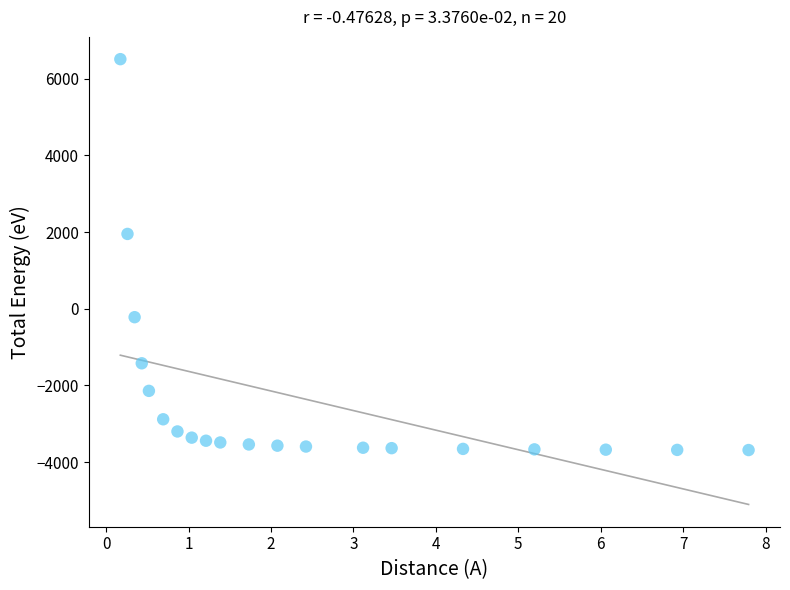

What Y value in the scatter plot is closest to 1413?

1952.7